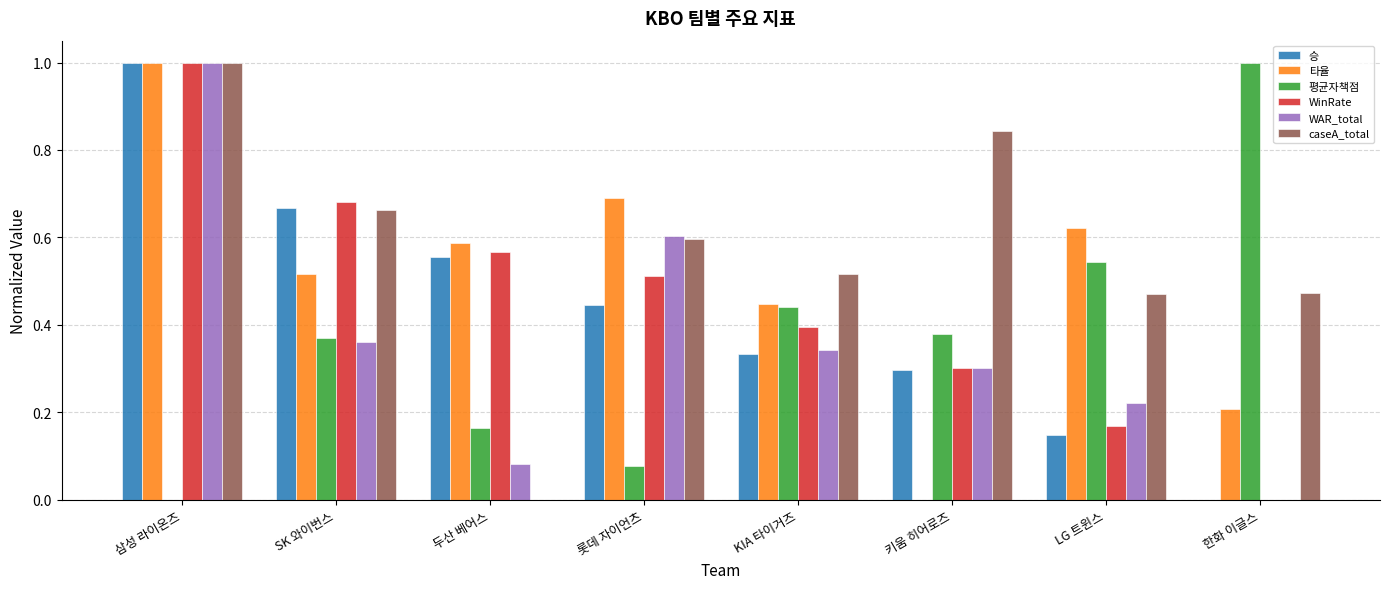

Is it true that 타율 equals 0.2 at 롯데 자이언츠?

False